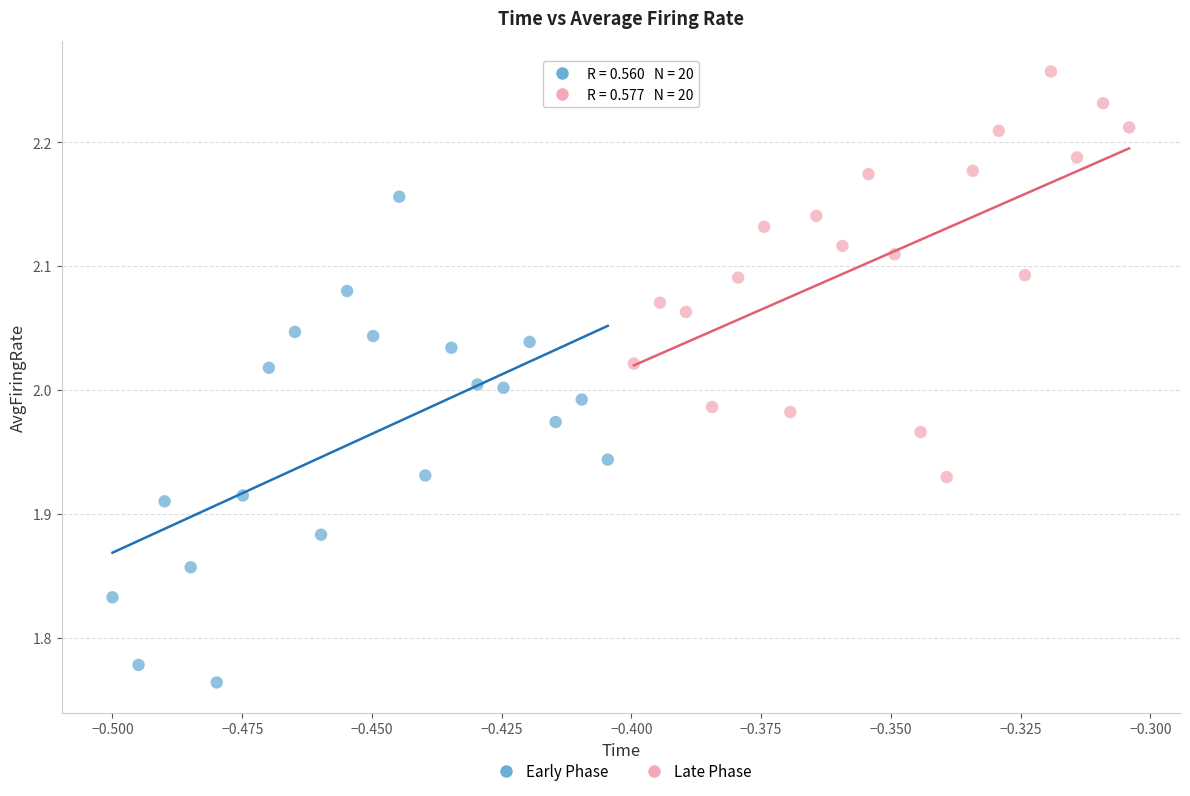

Which series has the largest Y range (max minus min)?

Early Phase